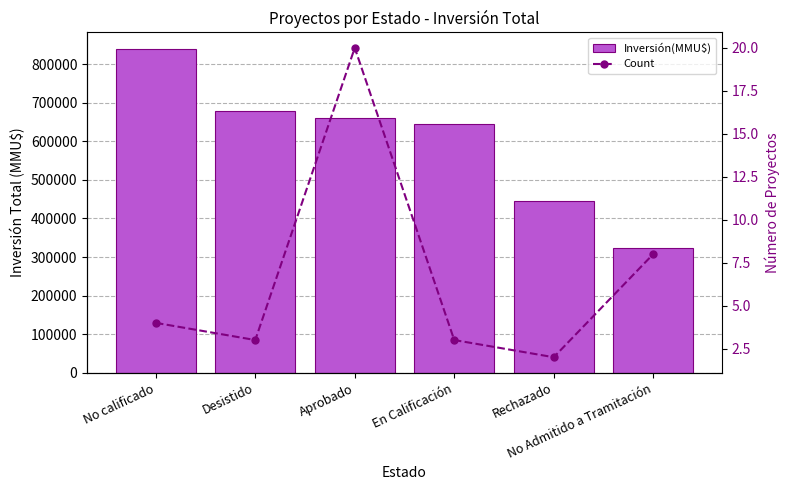

What is the approximate value of Count at No Admitido a Tramitación?

8